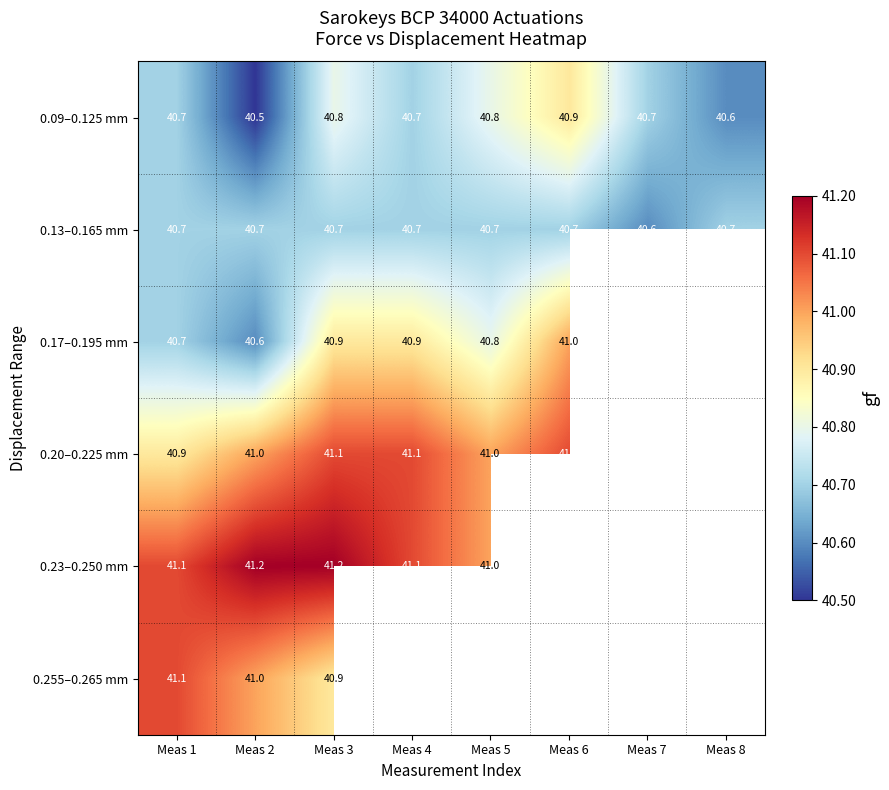

What is the maximum value for 0.13–0.165 mm?

40.7